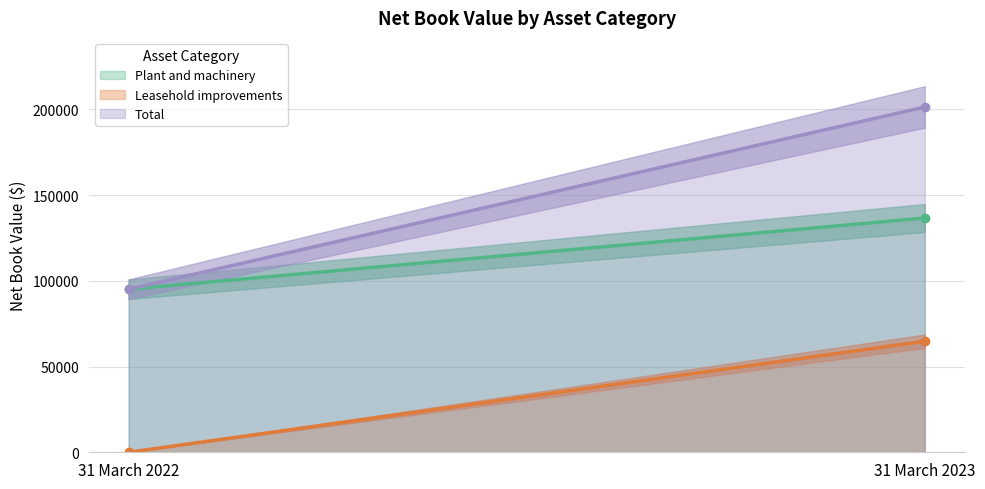

What is the spread (max minus min) of values at 31 March 2022?

95127